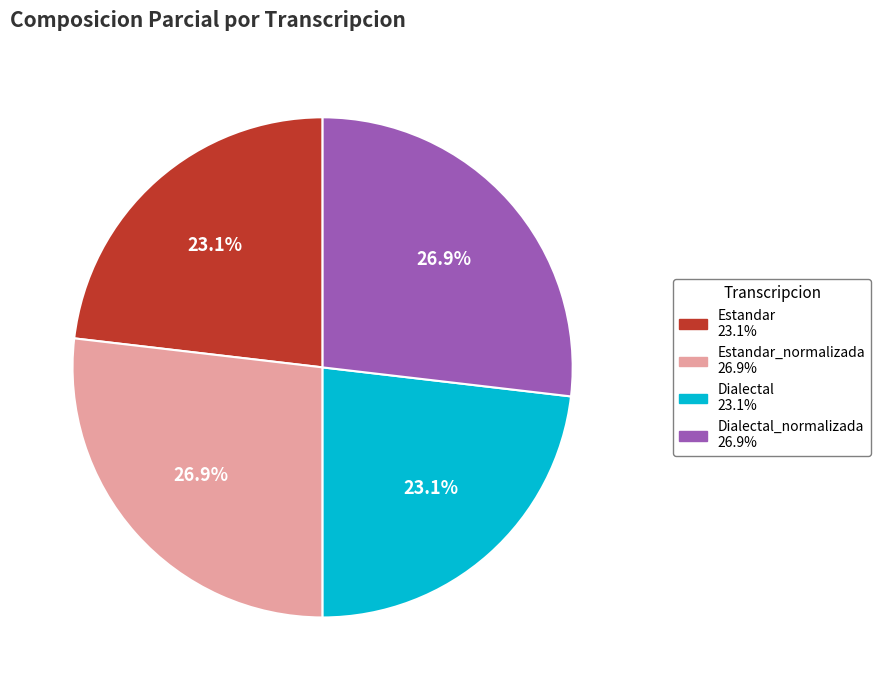

Does any single category account for the majority?

No